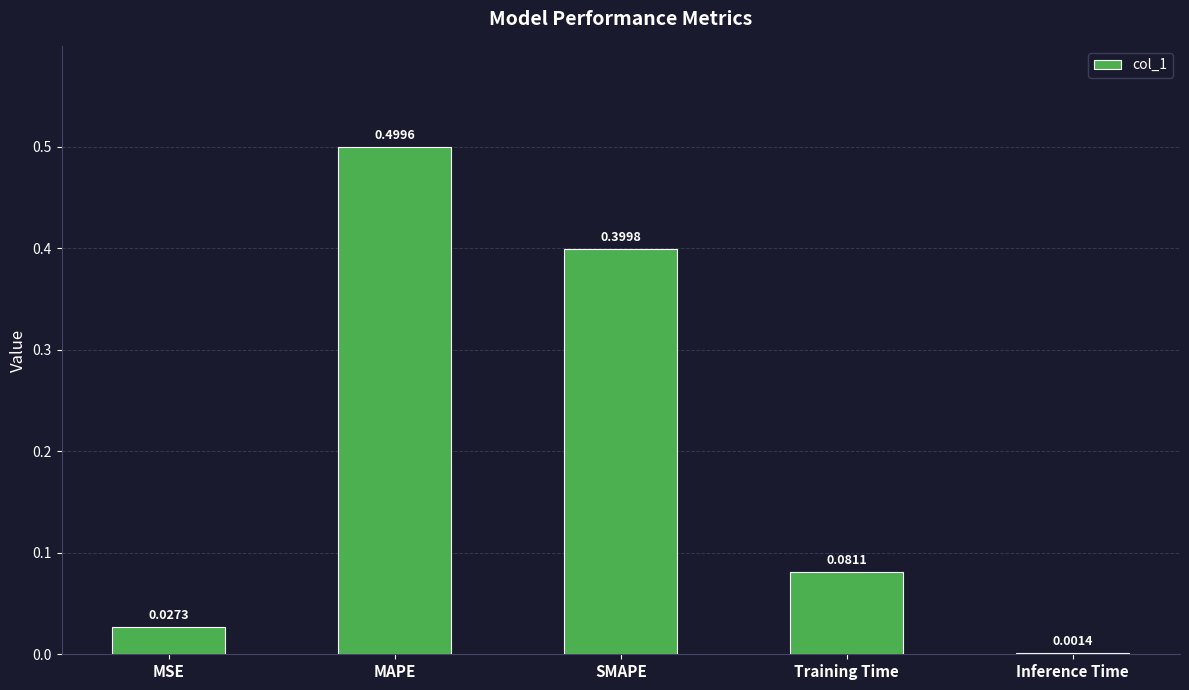

Which has a higher value, MAPE or SMAPE?

MAPE